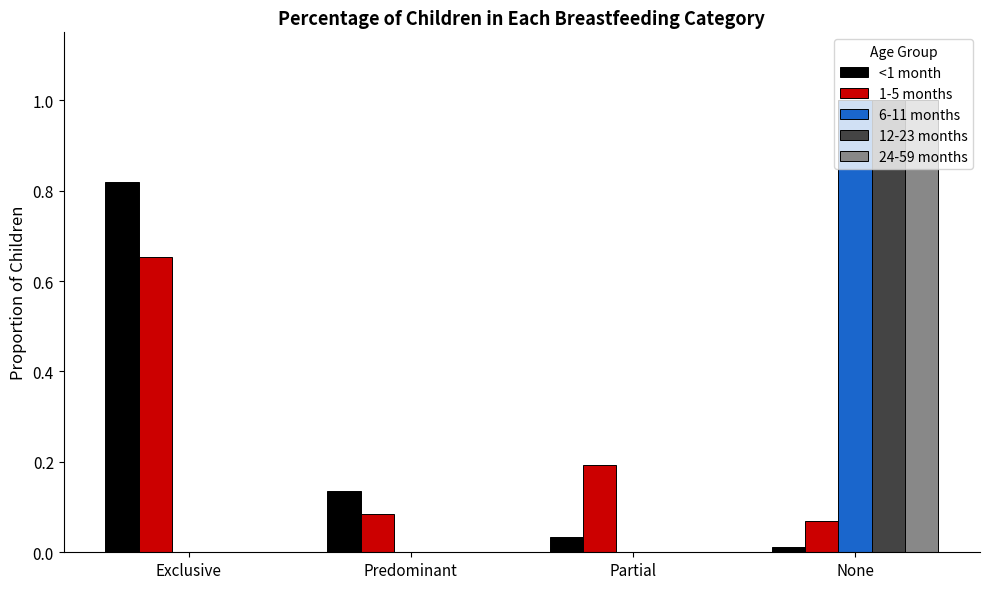

True or false: 6-11 months has a value of 1.0 at None.

True